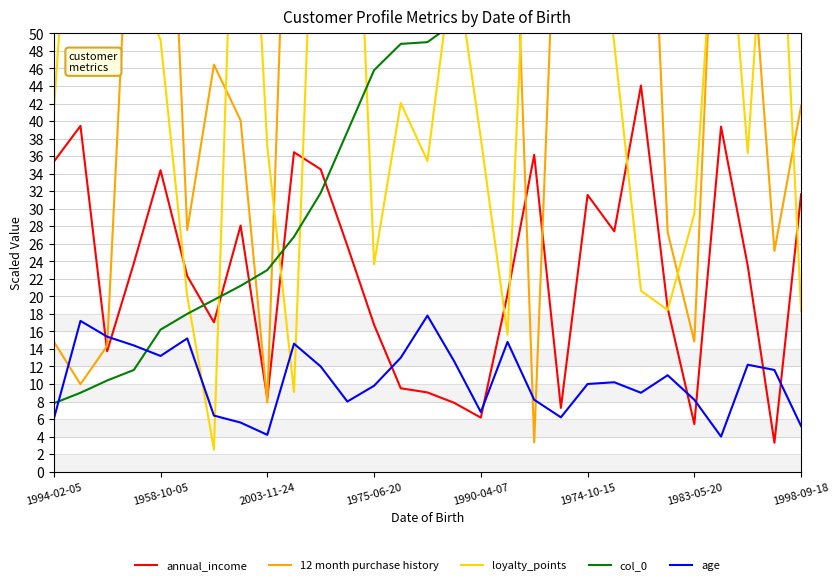

What is the sum of all loyalty_points values?

1403.2